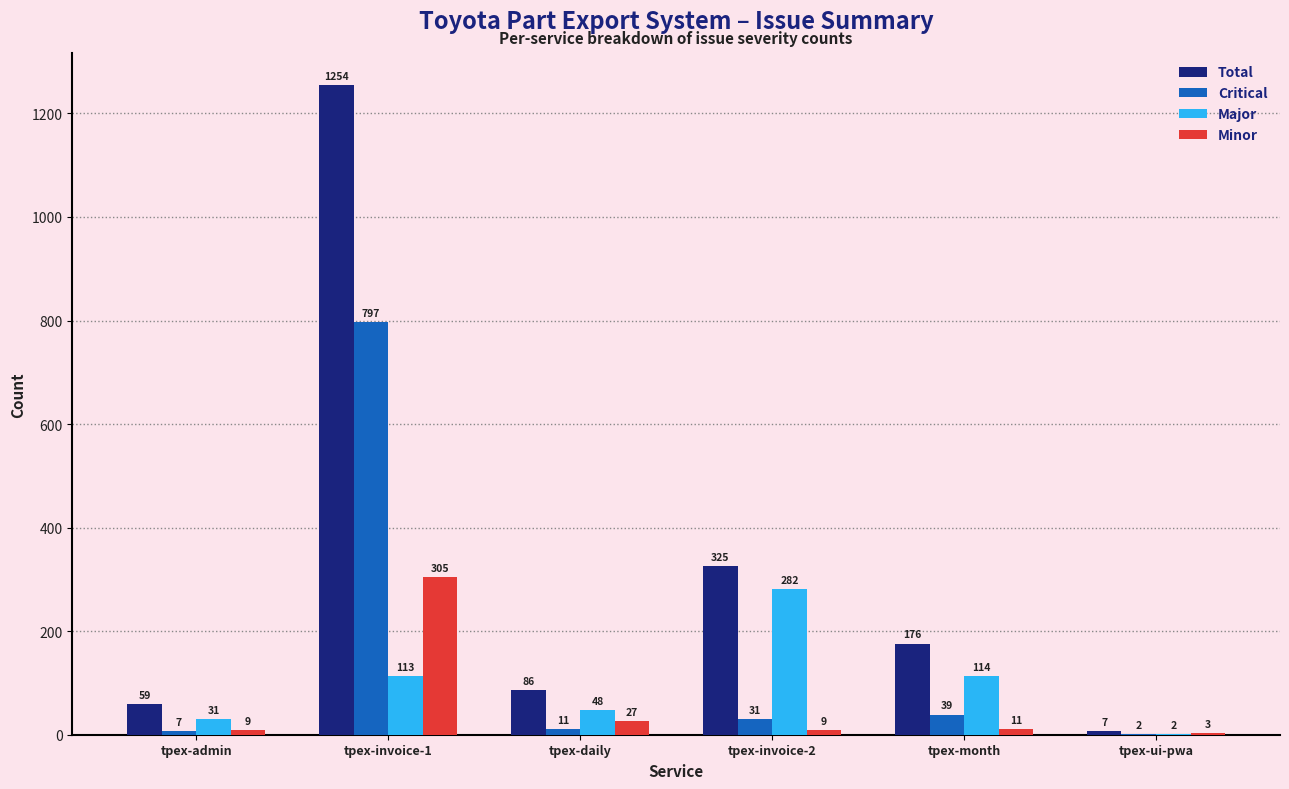

How many categories are shown in the chart?

6